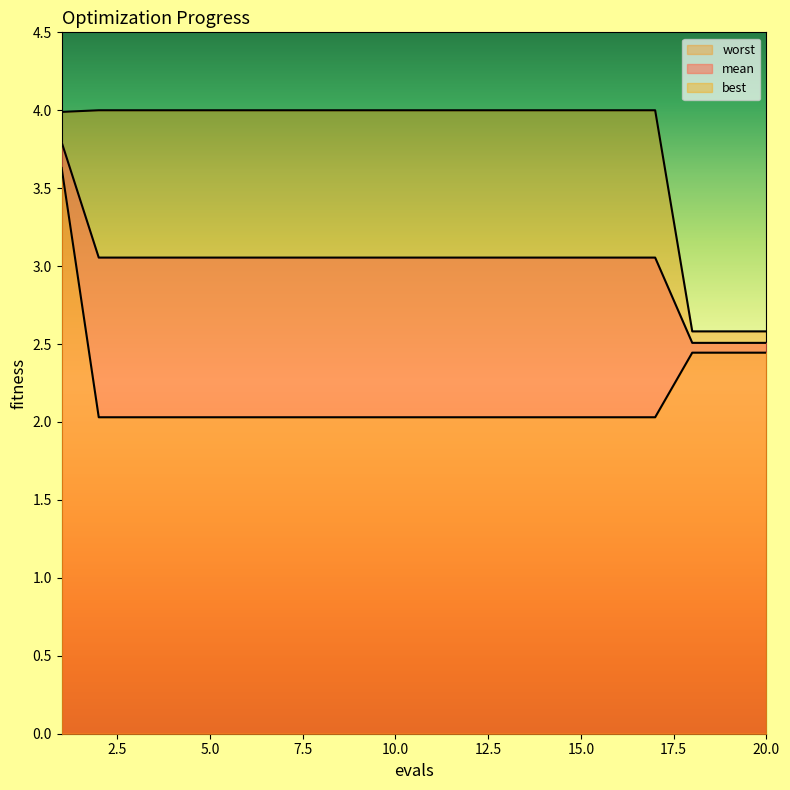

Count the number of data series in this chart.

3